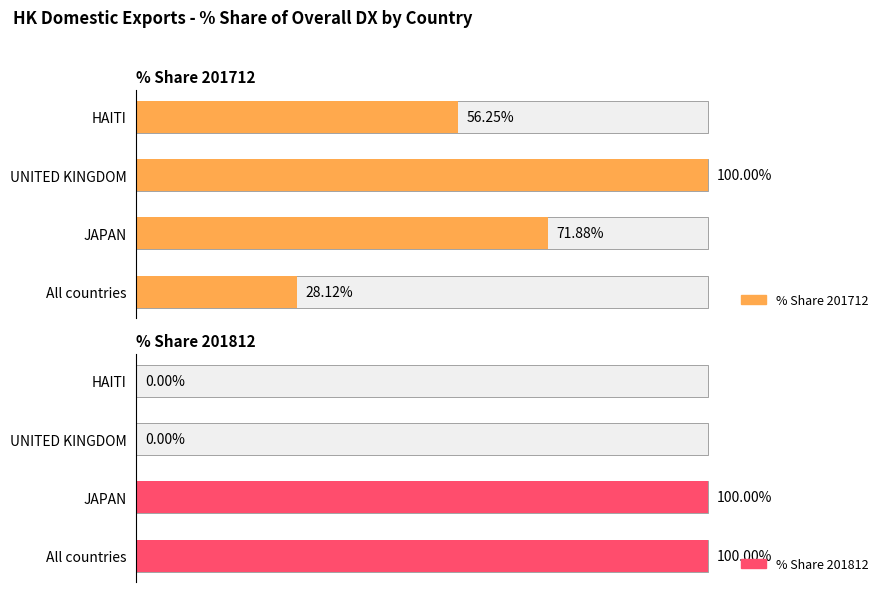

Count the number of categories in the chart.

4